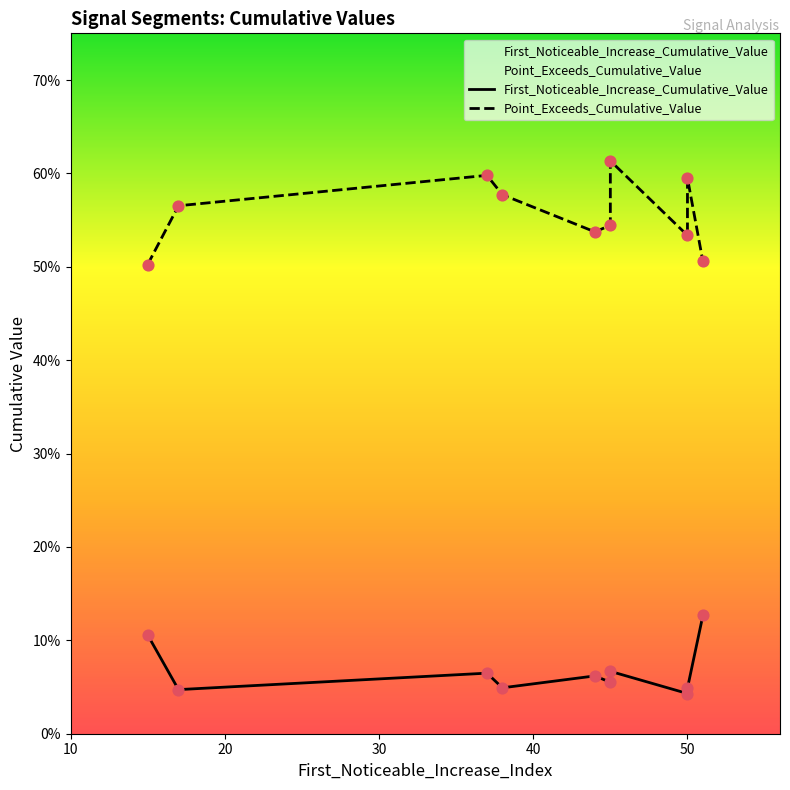

Which series contains the lowest Y value?

First_Noticeable_Increase_Cumulative_Value